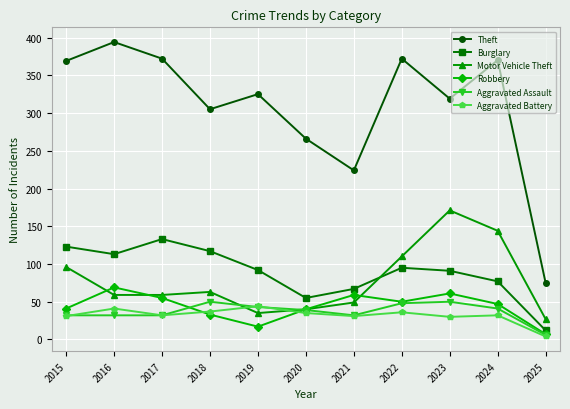

Which category has the lowest value in the Aggravated Battery series?

2025